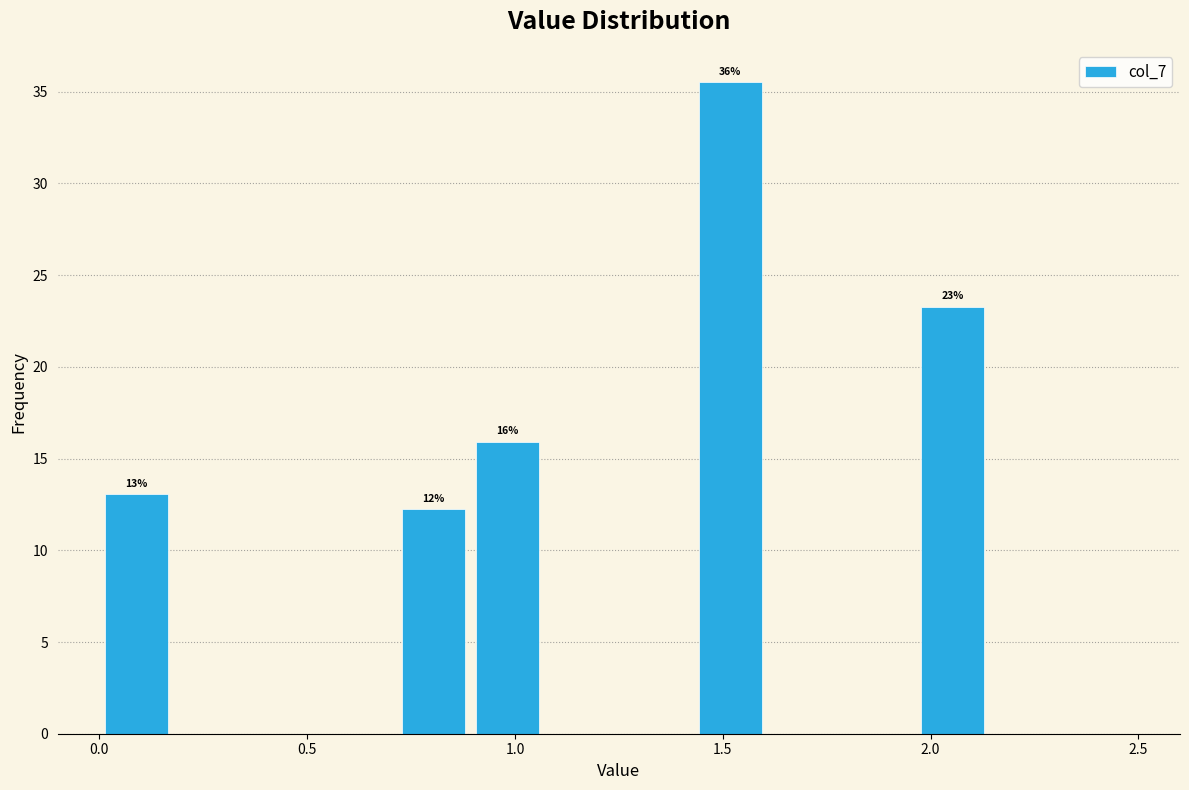

Read against the x-axis, roughly where is the centre of the tallest bar?

1.50